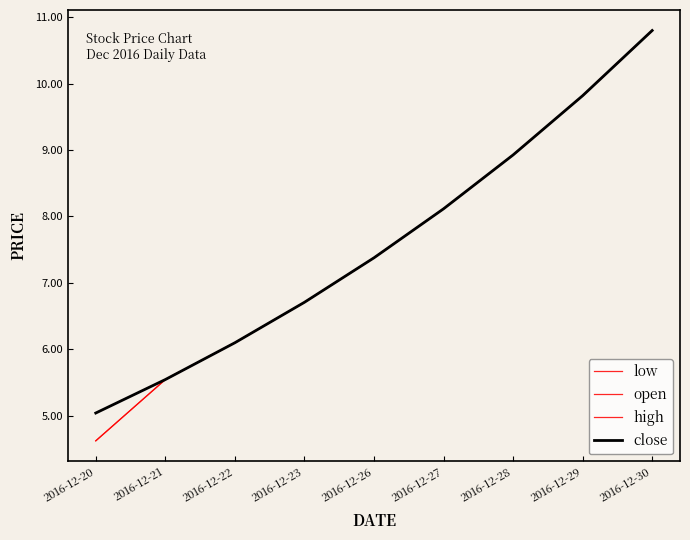

Is this an area chart (filled region under the line)?

No